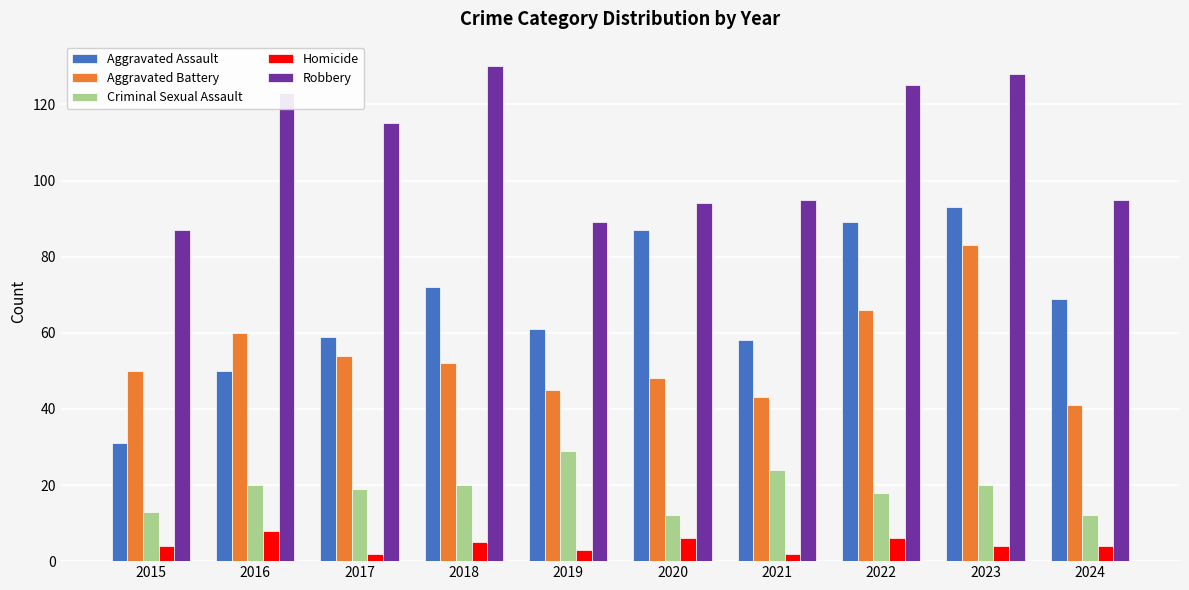

Which series changed the most between 2018 and 2021?

Robbery